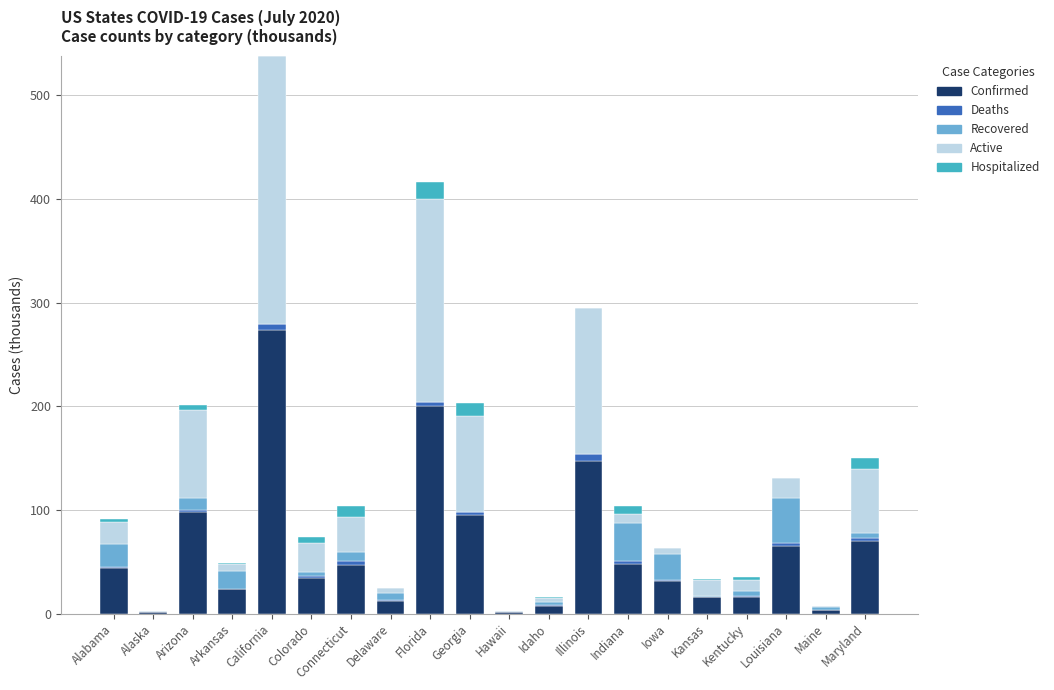

What is the highest value of the Confirmed series?

273.4